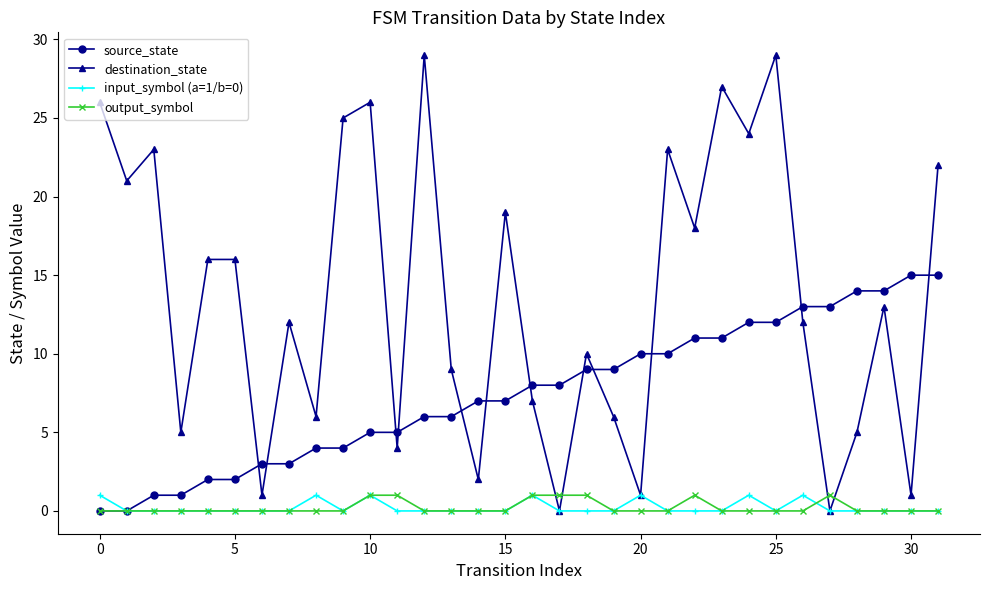

How many interior local valleys does the destination_state series have?

12